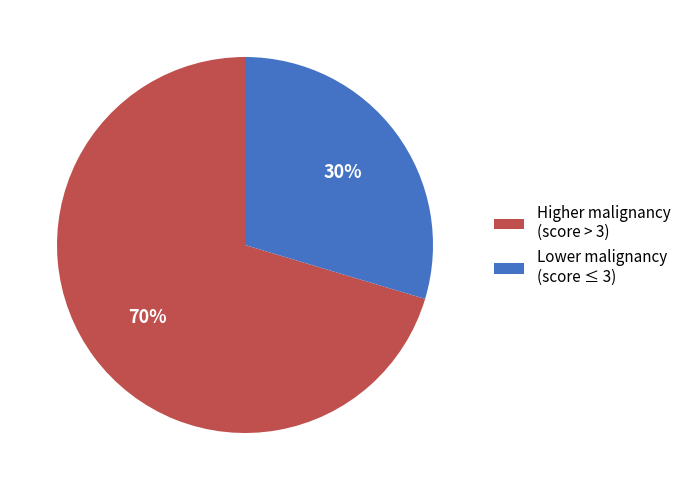

To the nearest percent, what is the combined percentage of Higher malignancy (score > 3) and Lower malignancy (score ≤ 3)?

100%